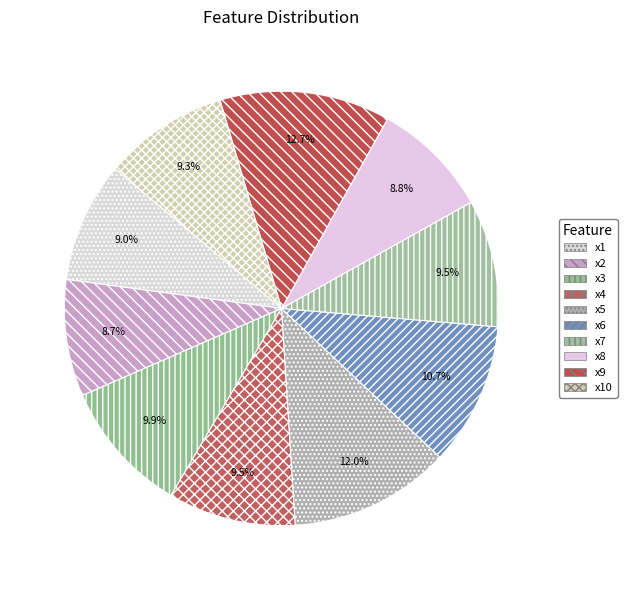

To the nearest percent, what is the combined percentage of x5 and x7?

21%